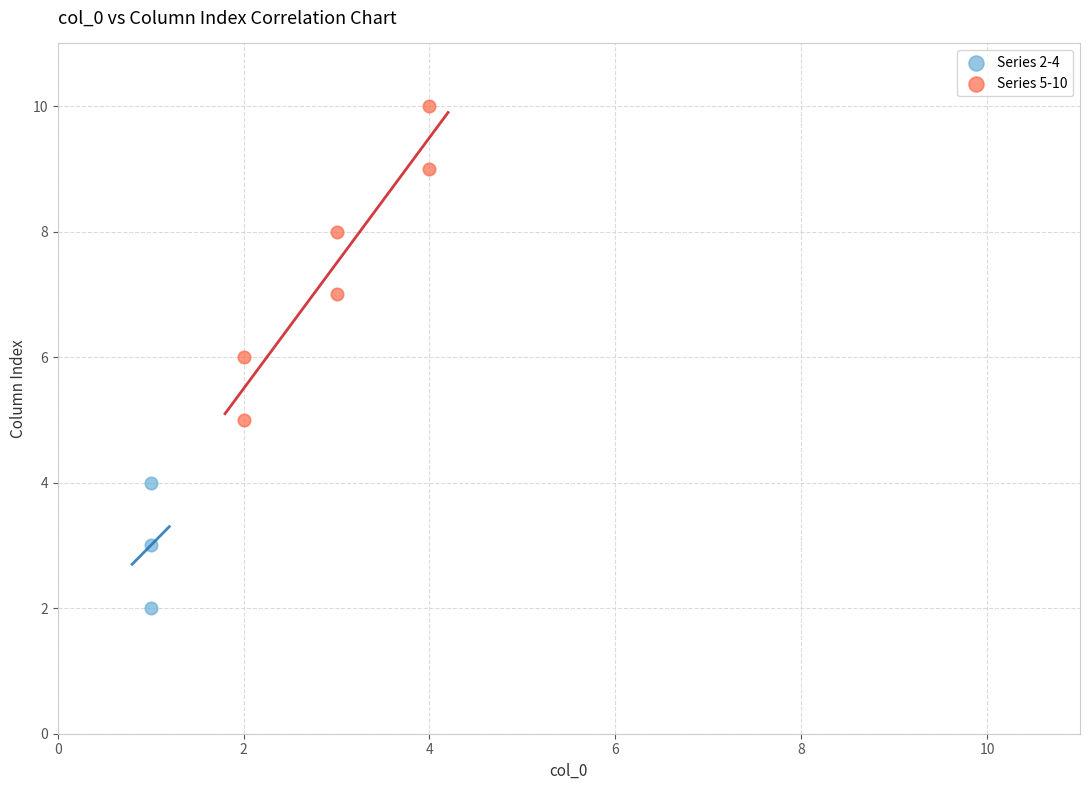

Which series contains the highest Y value?

Series 5-10